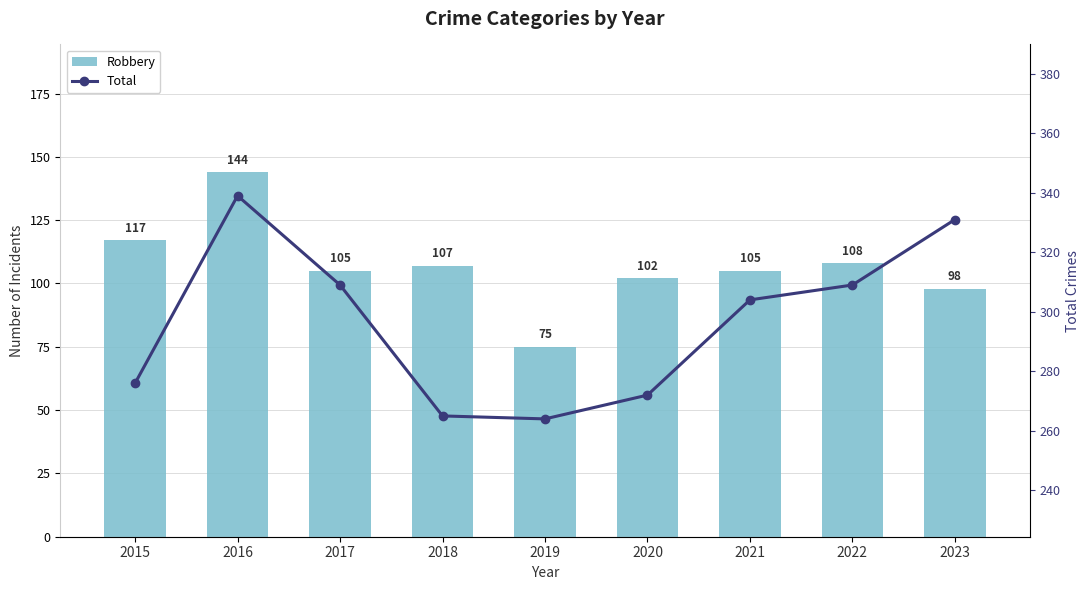

How many values in the Total series are below 304?

4